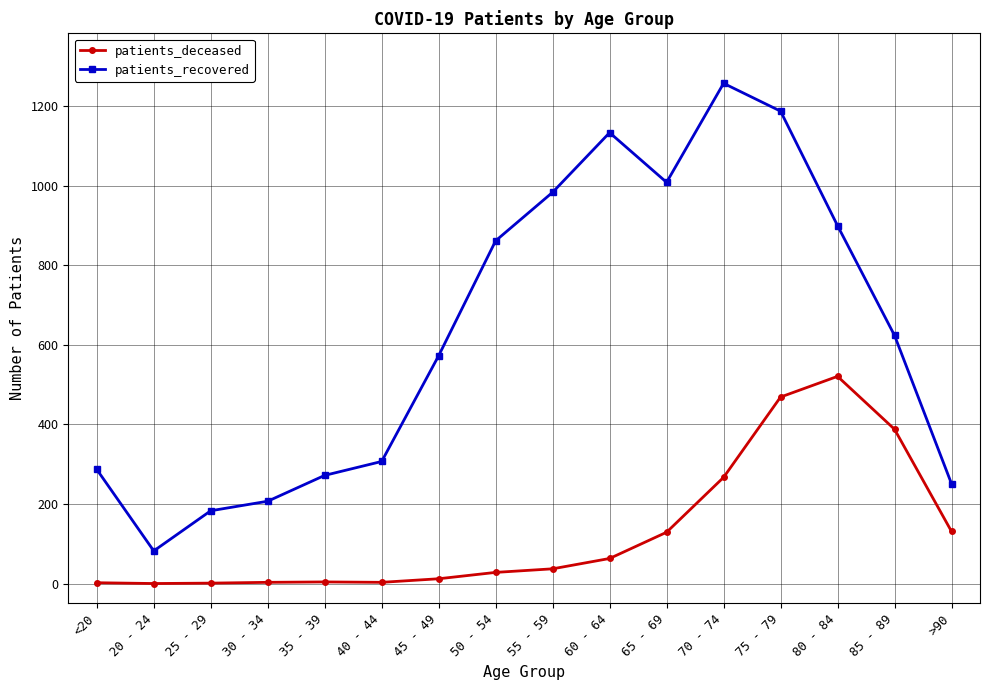

Where is patients_deceased nearest to the value 260?

70 - 74